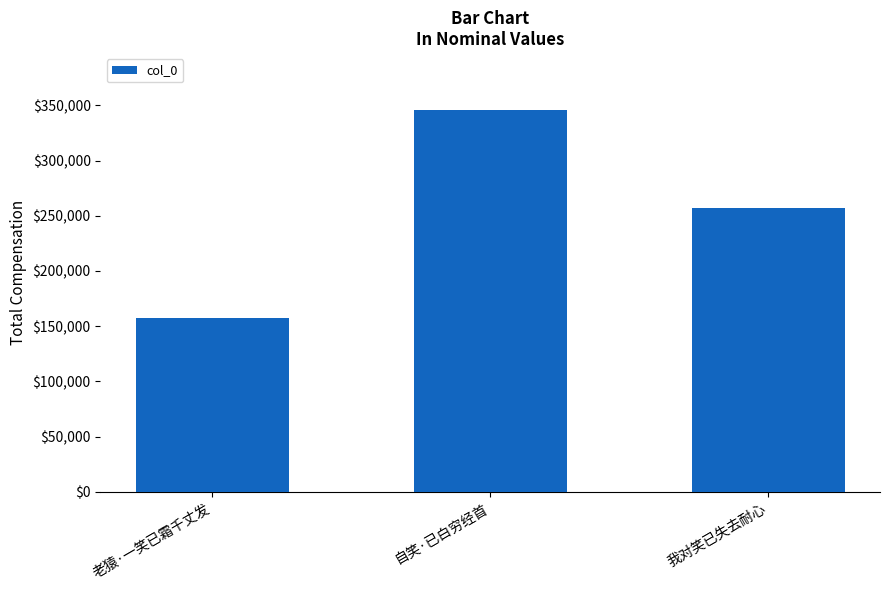

Count the number of data series in this chart.

1